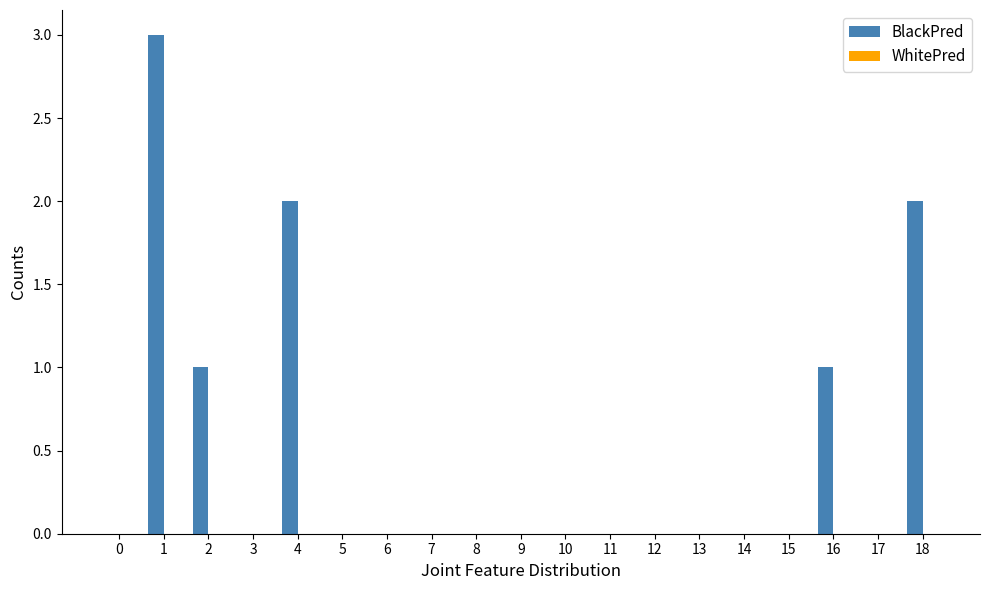

Reading left to right, extract all data points from this chart.

0=0	1=3	2=1	3=0	4=2	5=0	6=0	7=0	8=0	9=0	10=0	11=0	12=0	13=0	14=0	15=0	16=1	17=0	18=2